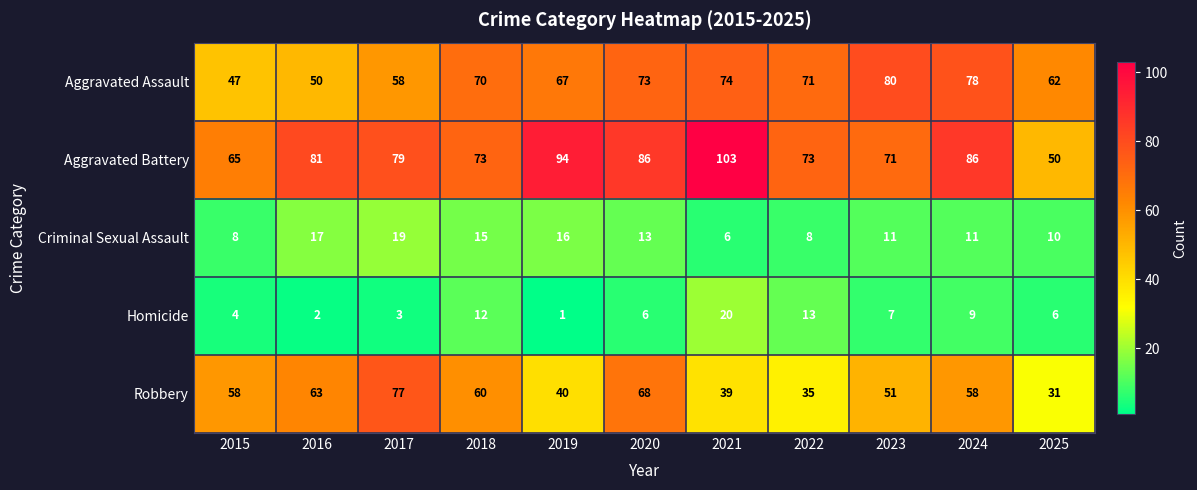

At how many categories does at least one series exceed 58?

11